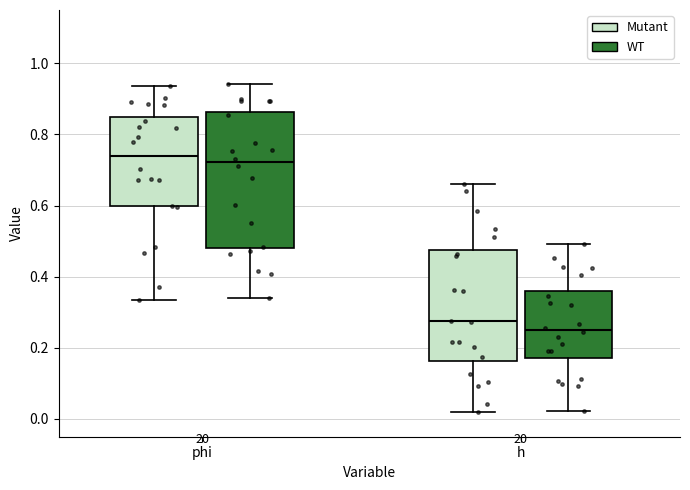

Reading left to right, transcribe this box plot: for each box, give where its median line is, the range the box spans, and where its two whiskers end, as read against the y-axis. The values are not printed on the chart, so give them approximately, as read against the axis.

phi (Mutant): median 0.74, box 0.60 to 0.84, whiskers 0.34 to 0.94
phi (WT): median 0.72, box 0.48 to 0.86, whiskers 0.34 to 0.94
h (Mutant): median 0.28, box 0.16 to 0.48, whiskers 0.02 to 0.66
h (WT): median 0.26, box 0.18 to 0.36, whiskers 0.02 to 0.50